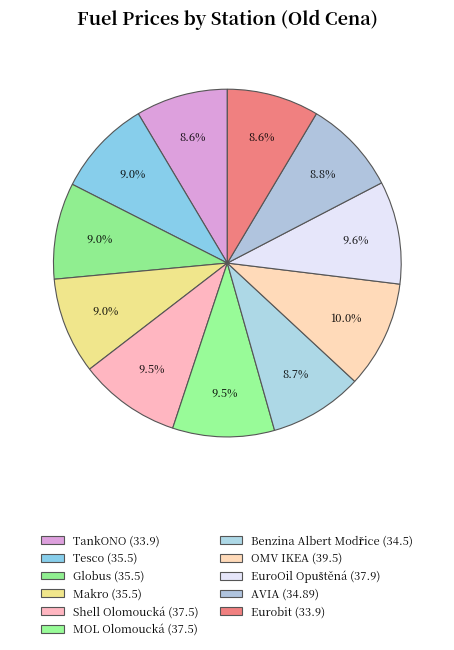

Count the number of slices in the pie.

11